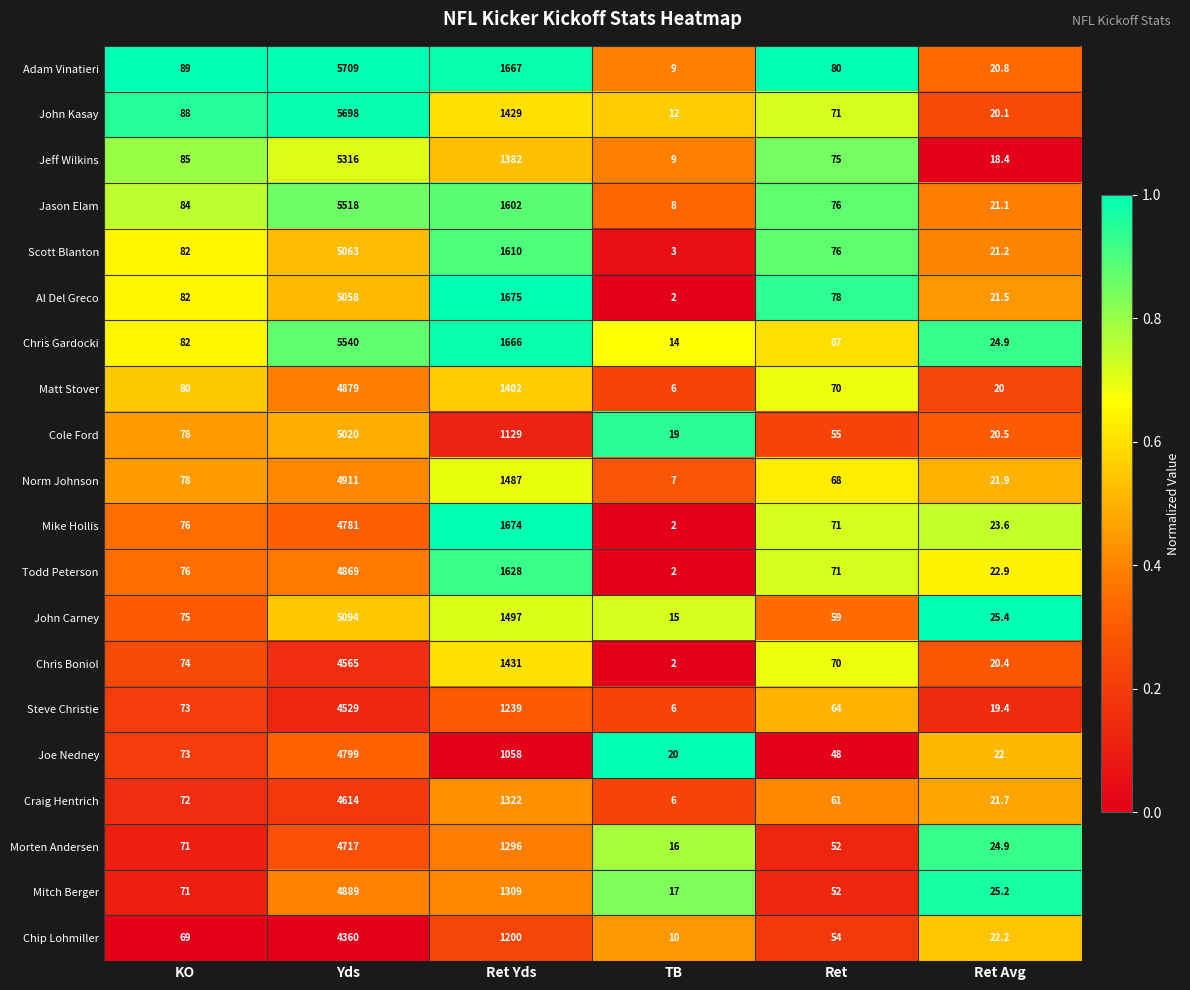

How many categories are shown in the chart?

6